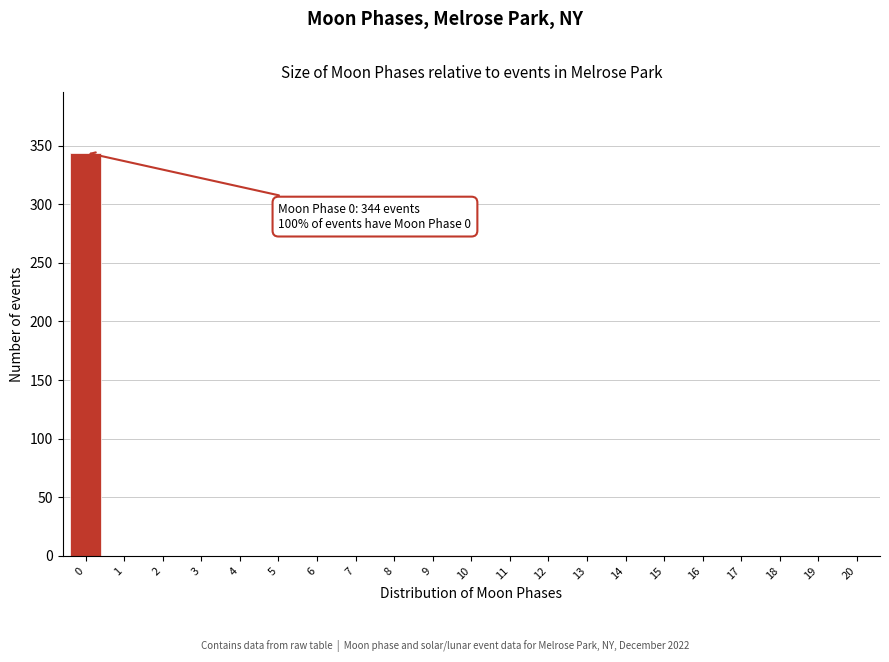

Reading left to right, extract all data points from this chart.

0=344	1=0	2=0	3=0	4=0	5=0	6=0	7=0	8=0	9=0	10=0	11=0	12=0	13=0	14=0	15=0	16=0	17=0	18=0	19=0	20=0